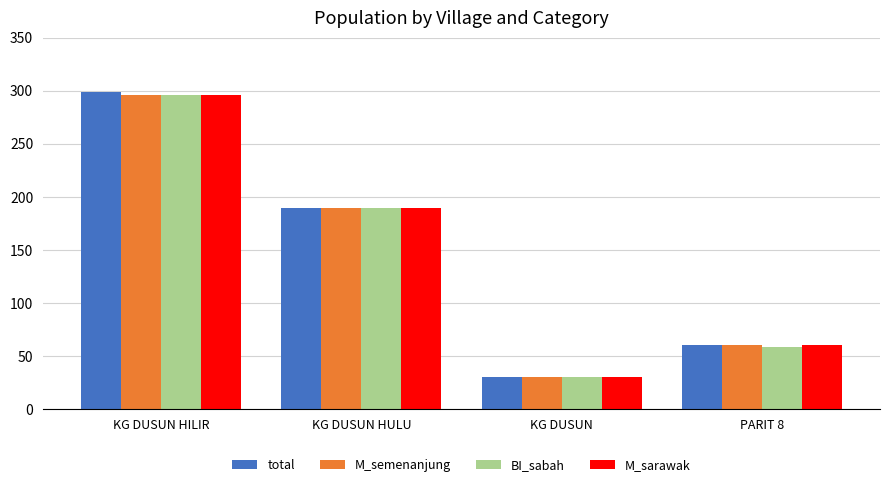

What is the difference between the BI_sabah values at KG DUSUN HULU and PARIT 8?

131